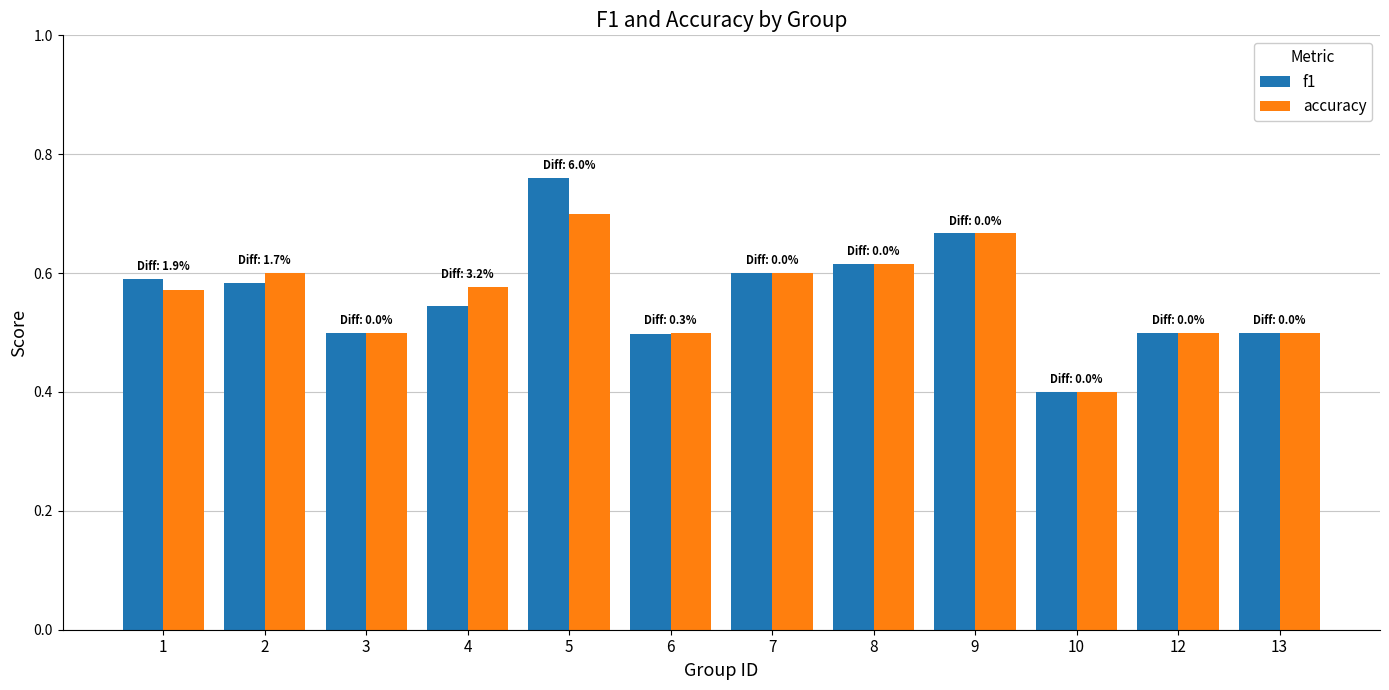

Rank the series by their maximum value, from highest to lowest.

f1, accuracy